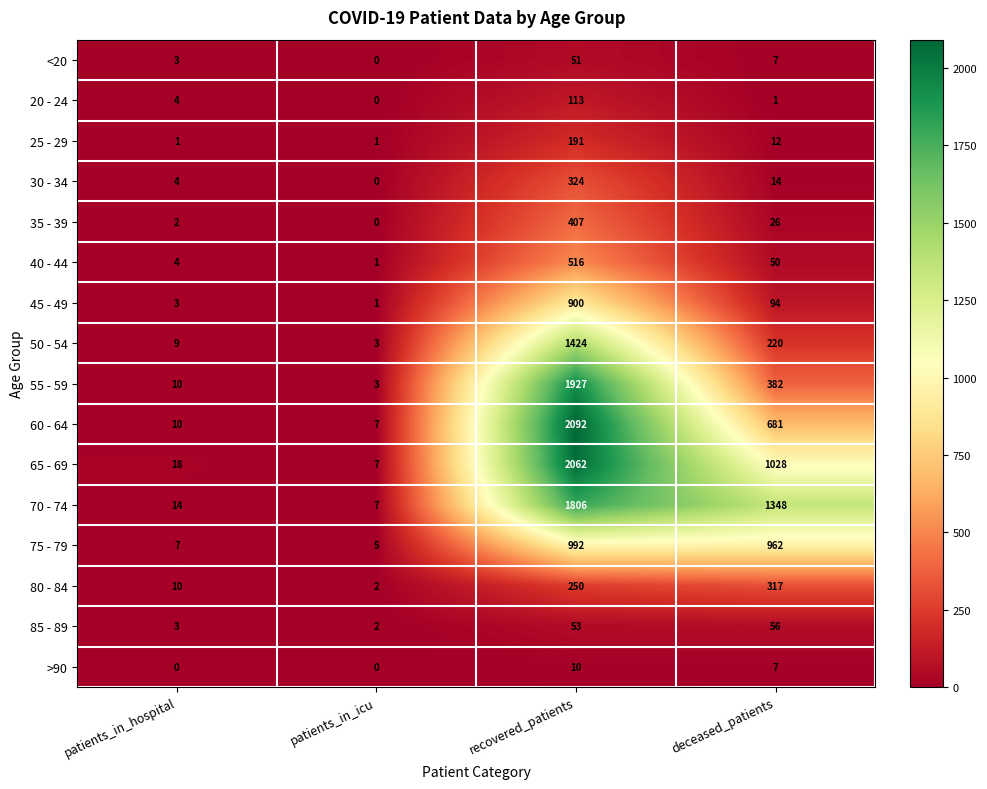

How many series are shown in this chart?

16